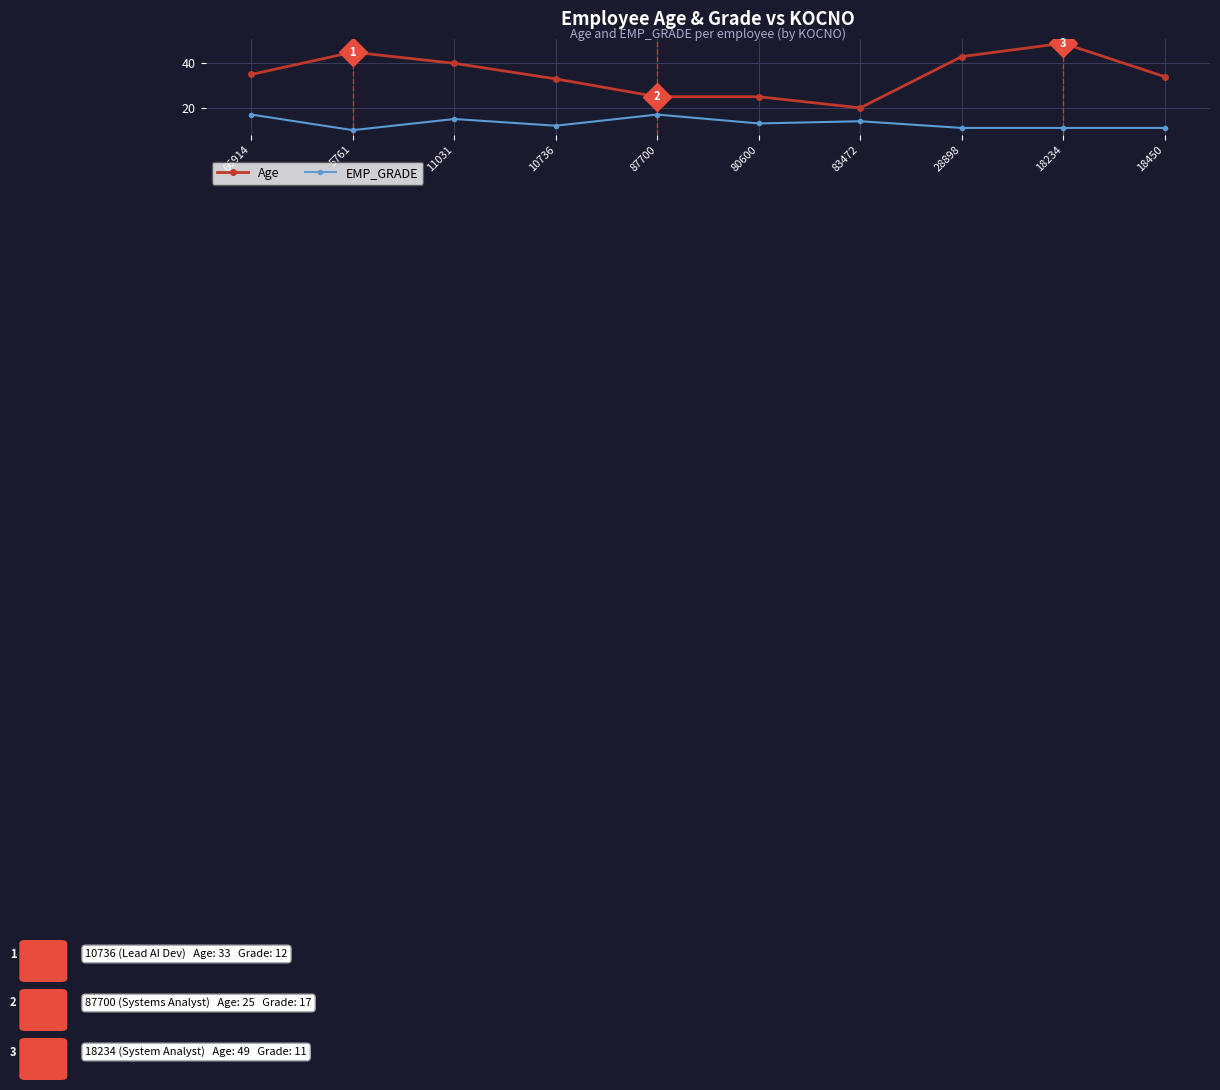

How many EMP_GRADE values are between 11 and 15?

7